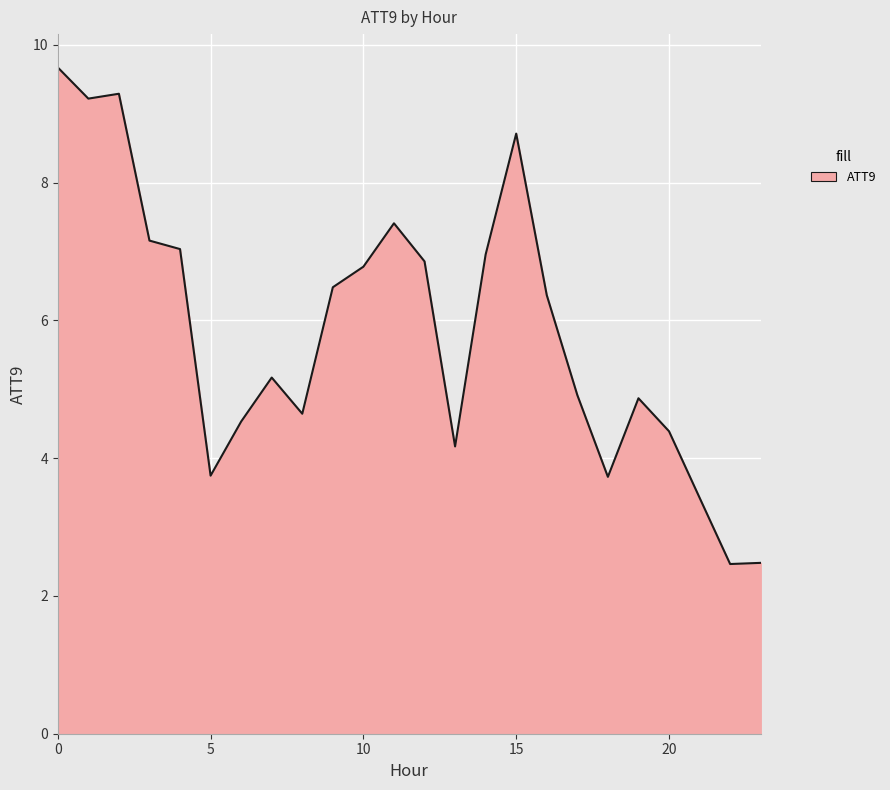

What is the average value?

5.9